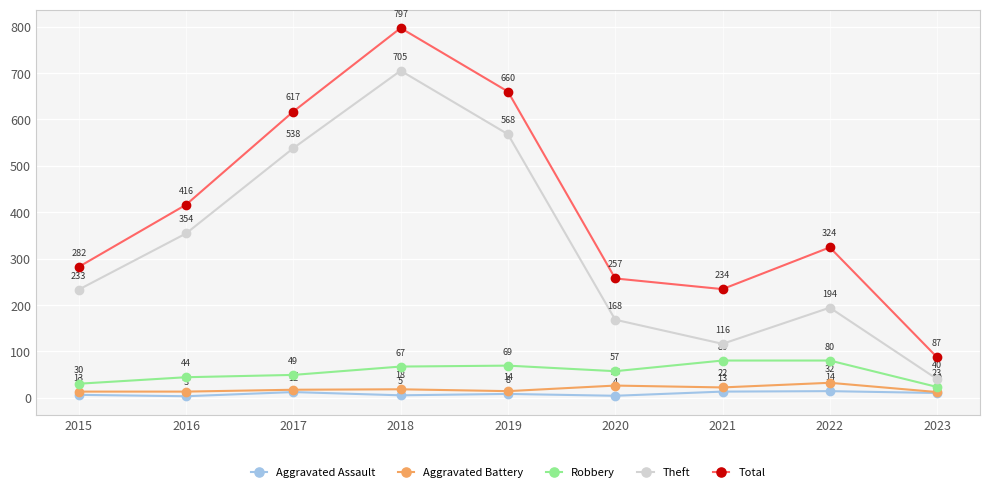

Reading left to right, extract all data points from this chart.

Aggravated Assault: 2015=6	2016=3	2017=12	2018=5	2019=8	2020=4	2021=13	2022=14	2023=10
Aggravated Battery: 2015=13	2016=13	2017=17	2018=18	2019=14	2020=26	2021=22	2022=32	2023=12
Robbery: 2015=30	2016=44	2017=49	2018=67	2019=69	2020=57	2021=80	2022=80	2023=23
Theft: 2015=233	2016=354	2017=538	2018=705	2019=568	2020=168	2021=116	2022=194	2023=40
Total: 2015=282	2016=416	2017=617	2018=797	2019=660	2020=257	2021=234	2022=324	2023=87